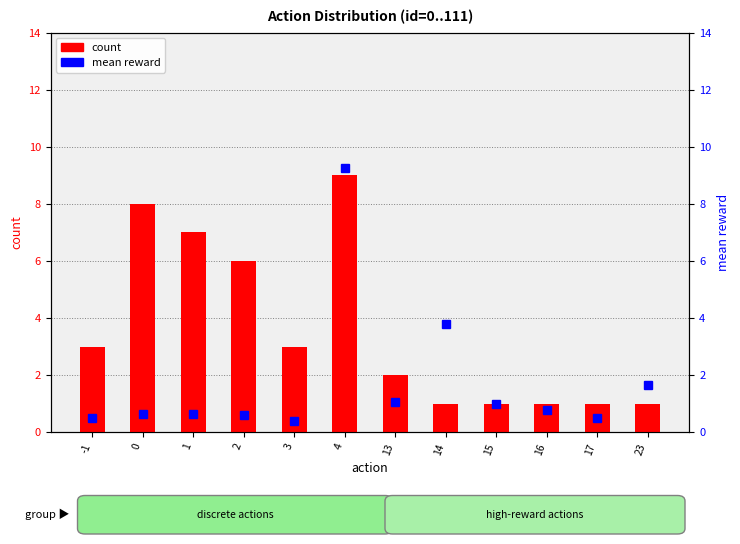

List the labels in order of mean reward value, largest first.

4, 14, 23, 13, 15, 16, 1, 0, 2, -1, 17, 3